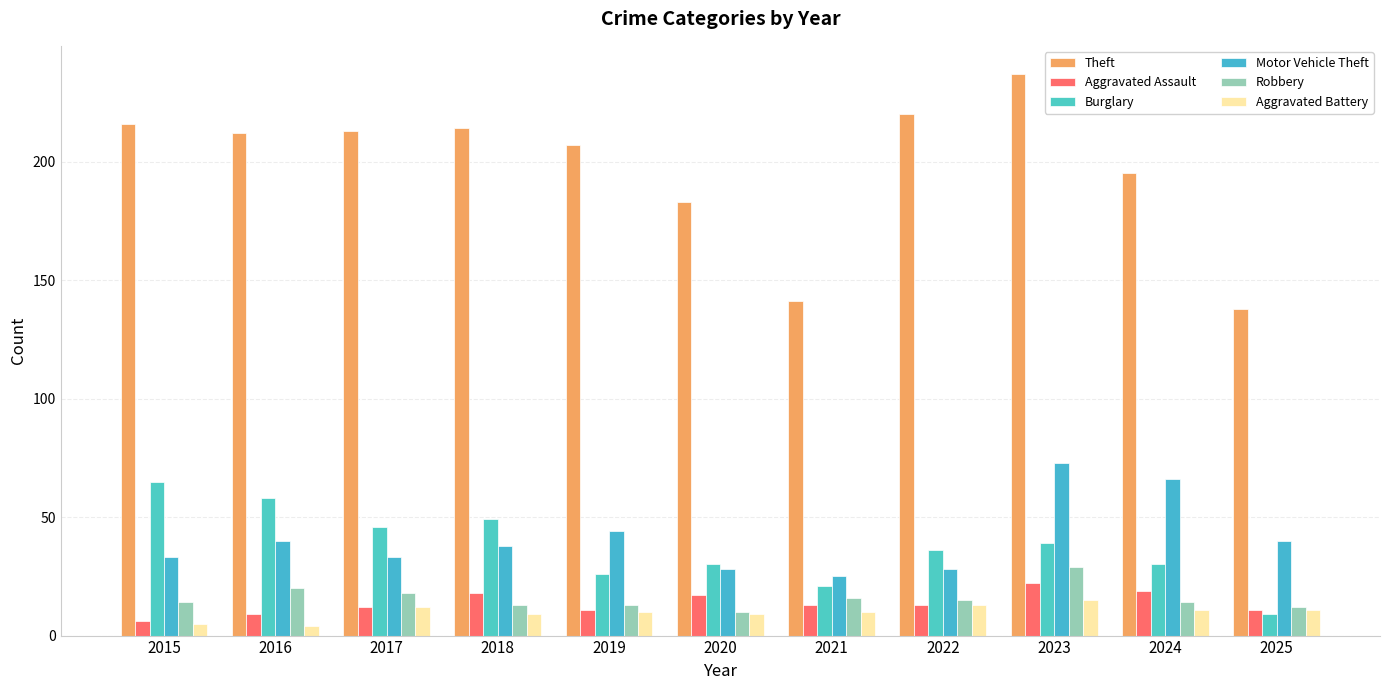

True or false: Theft has a value of 195 at 2024.

True